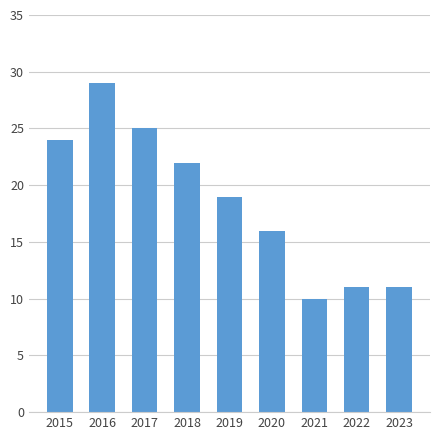

What is the value of the 3rd bar from the left?

25